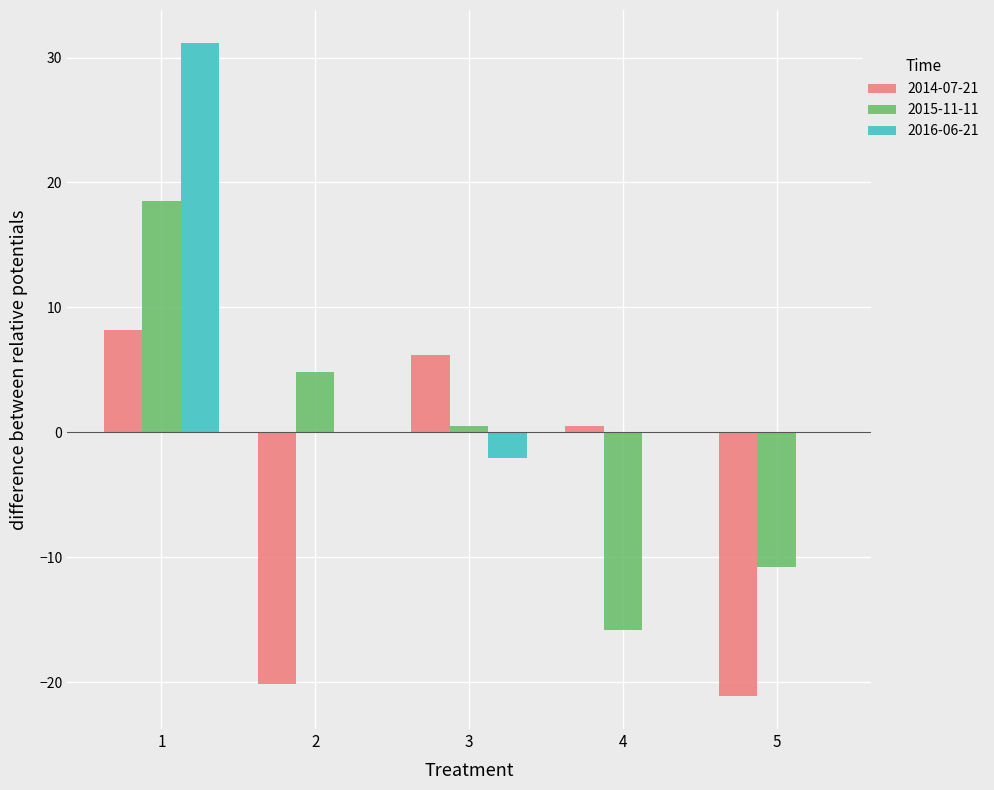

The 2014-07-21 series shows -20.1 at 2. True or false?

True